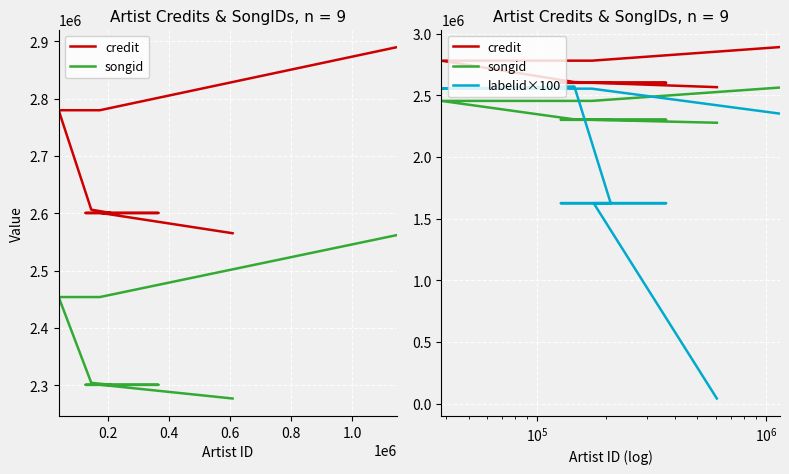

Which series has the largest range (max minus min)?

labelid×100